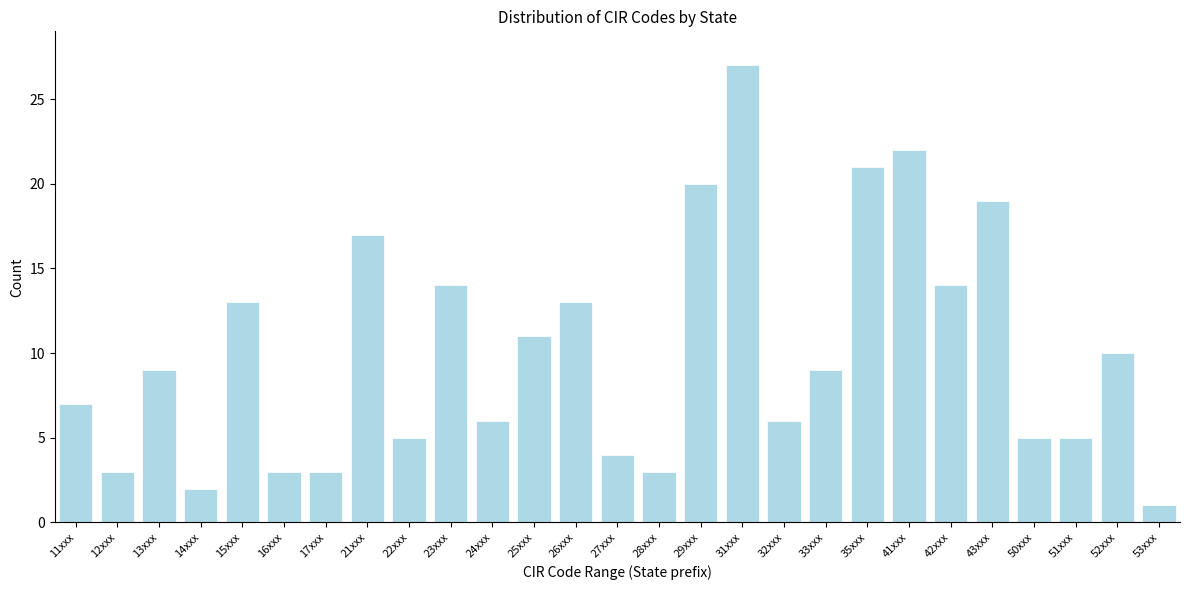

Reading left to right, extract all data points from this chart.

7	3	9	2	13	3	3	17	5	14	6	11	13	4	3	20	27	6	9	21	22	14	19	5	5	10	1